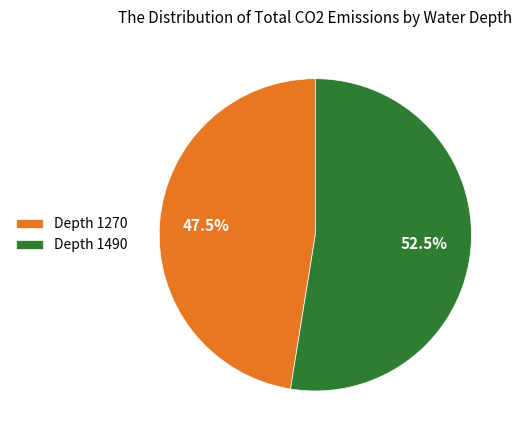

To the nearest percent, what is the difference between the largest and smallest slice percentages?

5%